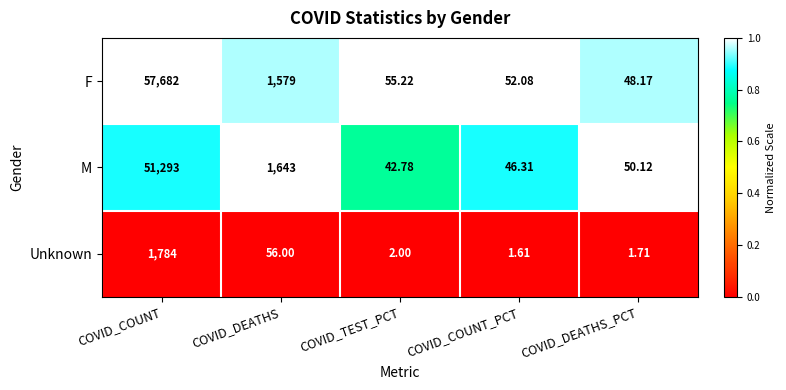

At which category is the sum across all series the highest?

COVID_COUNT